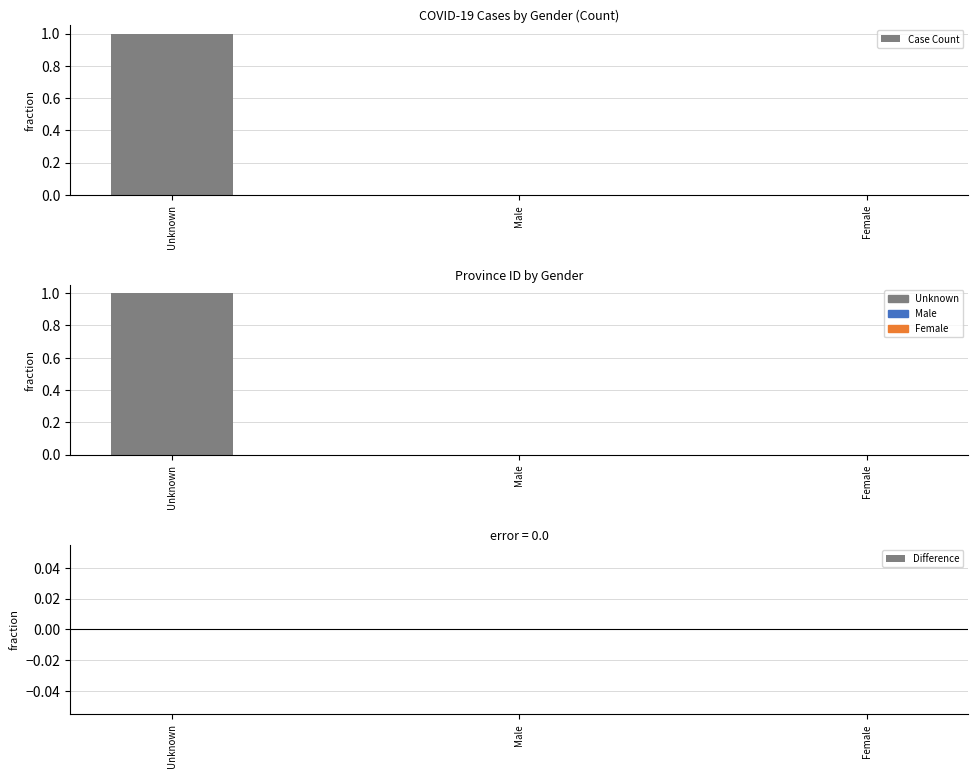

Rank the series at Unknown from lowest to highest value.

Difference, Case Count, Province ID